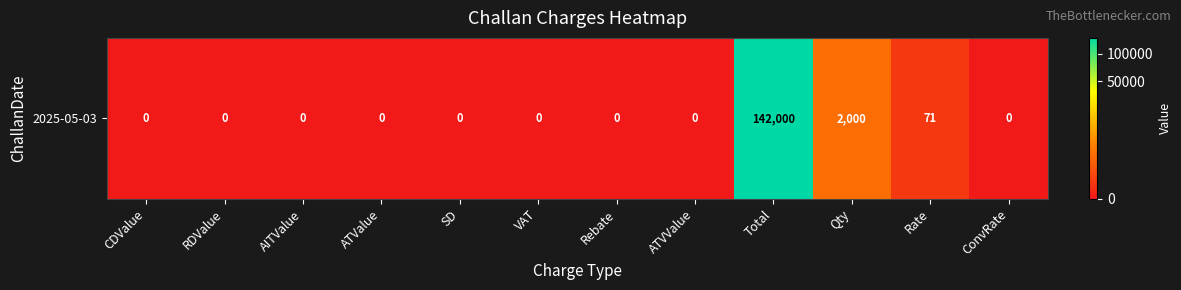

What is the maximum value shown in the chart?

142000